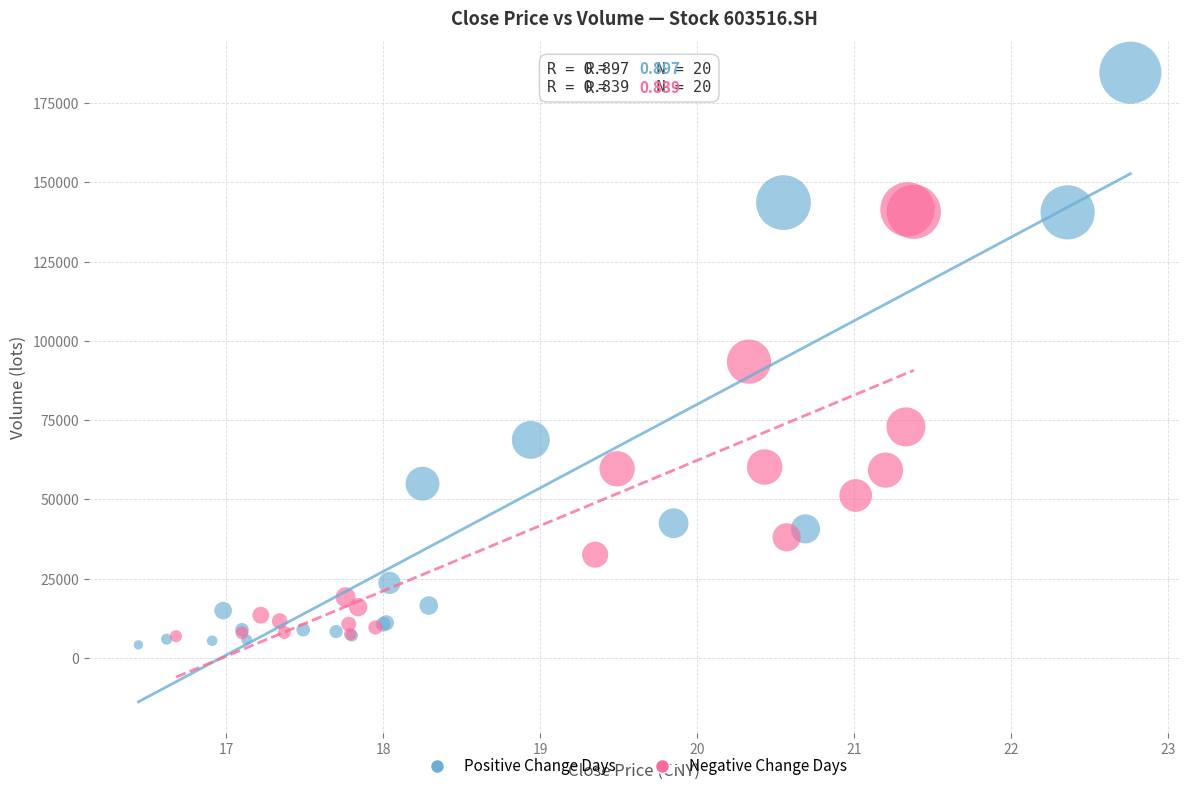

What are all the series names shown in the legend?

Positive Change Days, Negative Change Days